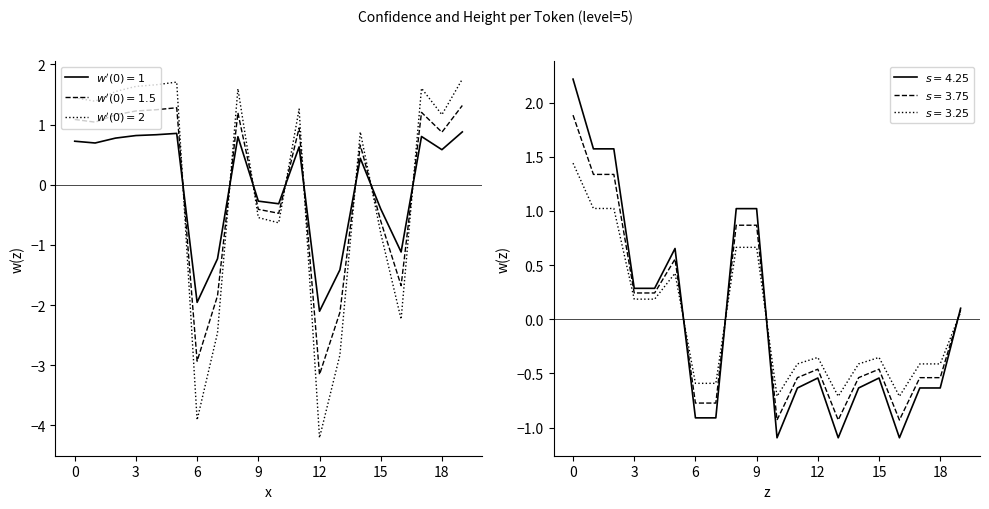

True or false: $w'(0)=1$ and $w'(0)=2$ intersect in this chart.

True